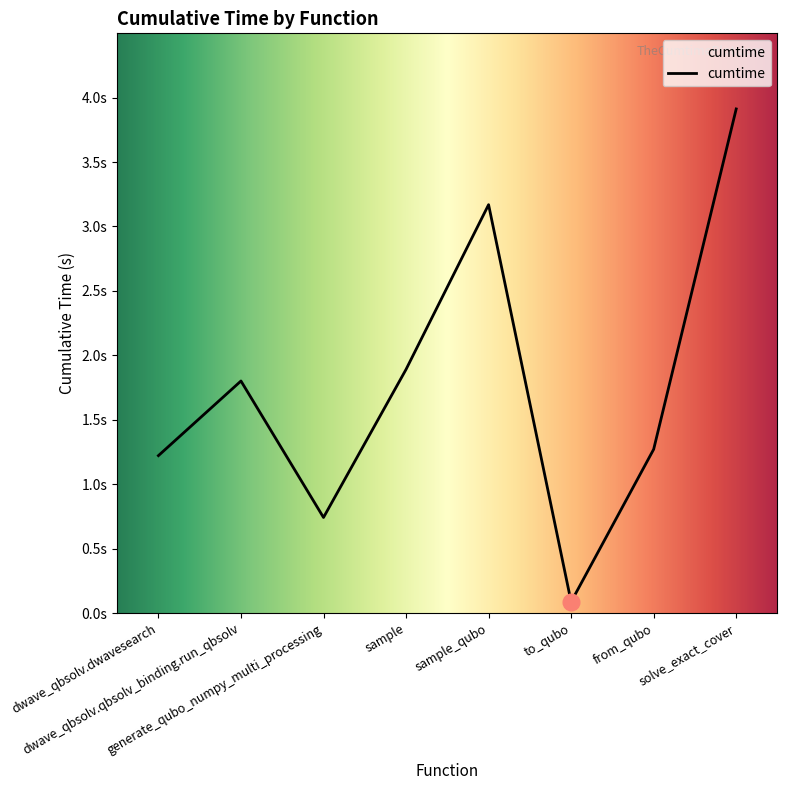

What is the difference between the maximum and minimum values?

3.8